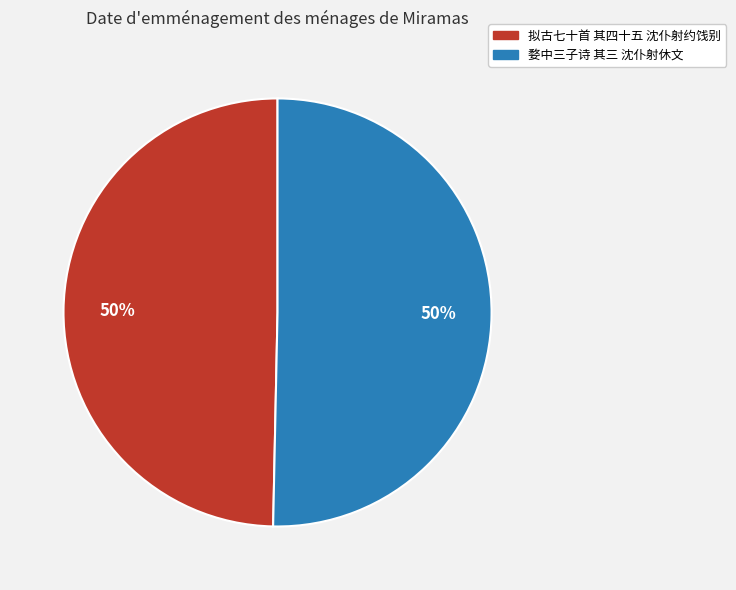

The 婺中三子诗 其三 沈仆射休文 slice represents 50% of the pie. True or false?

True